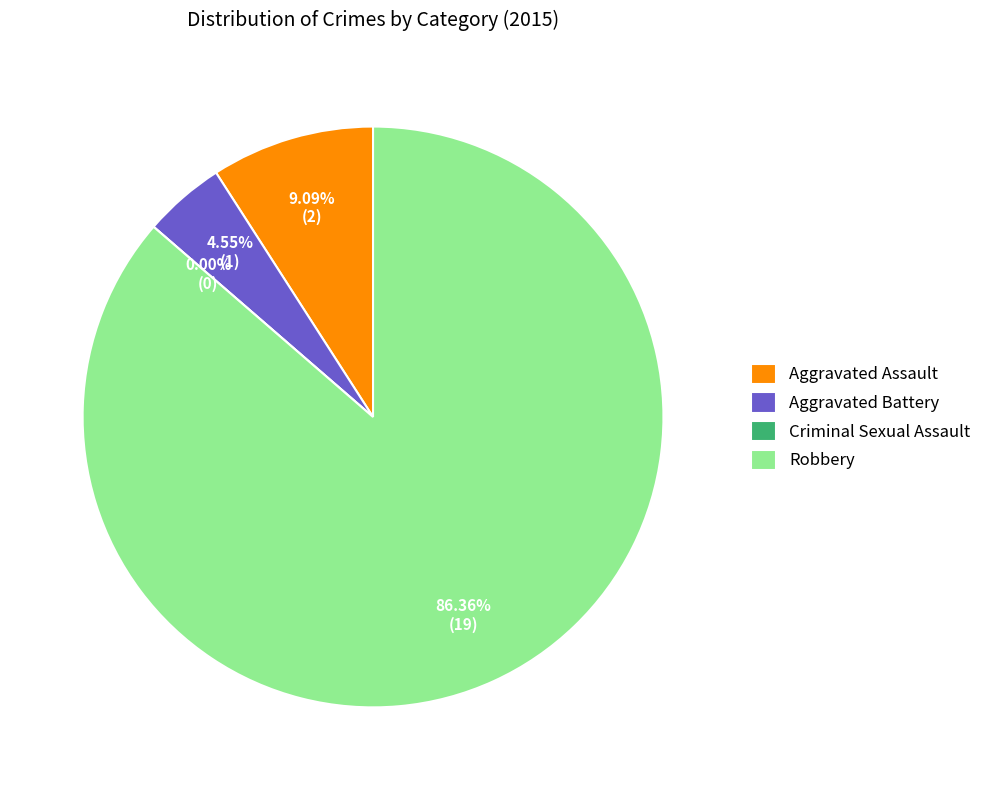

What portion of the pie excludes Criminal Sexual Assault?

100.0%